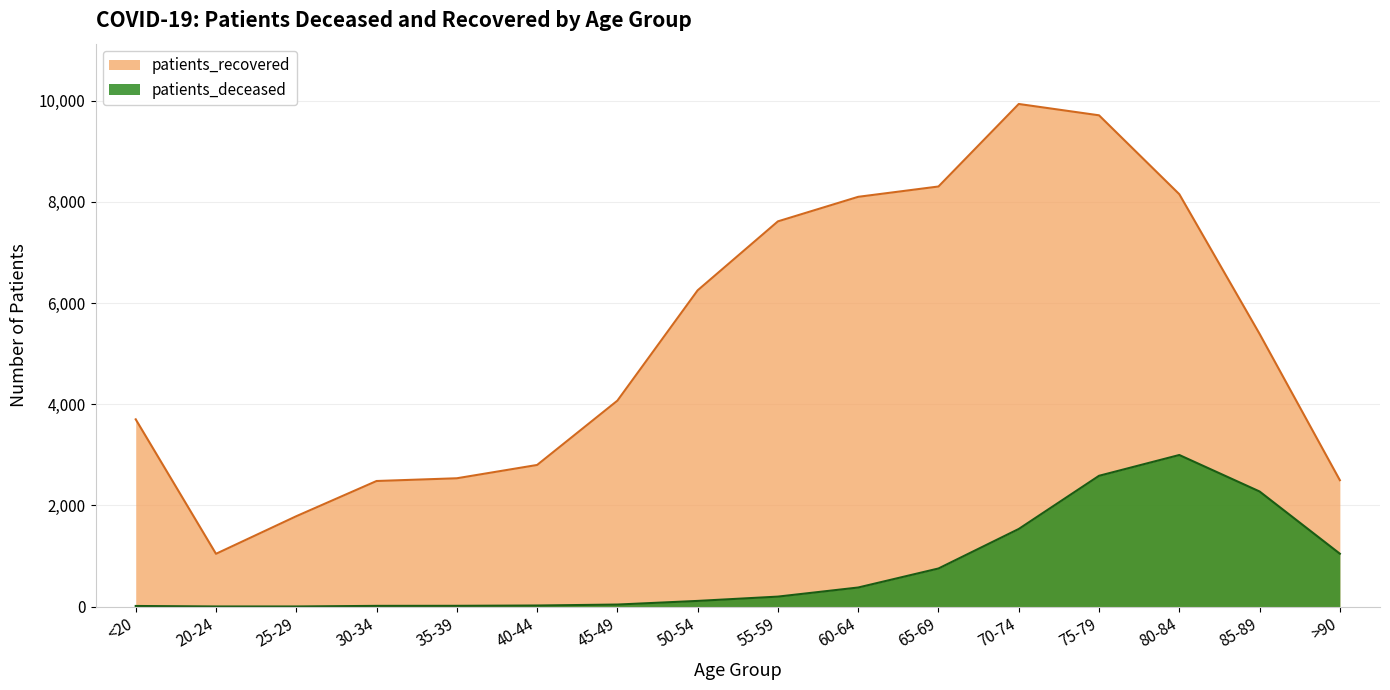

Where does the patients_recovered series first go above 5391?

50-54